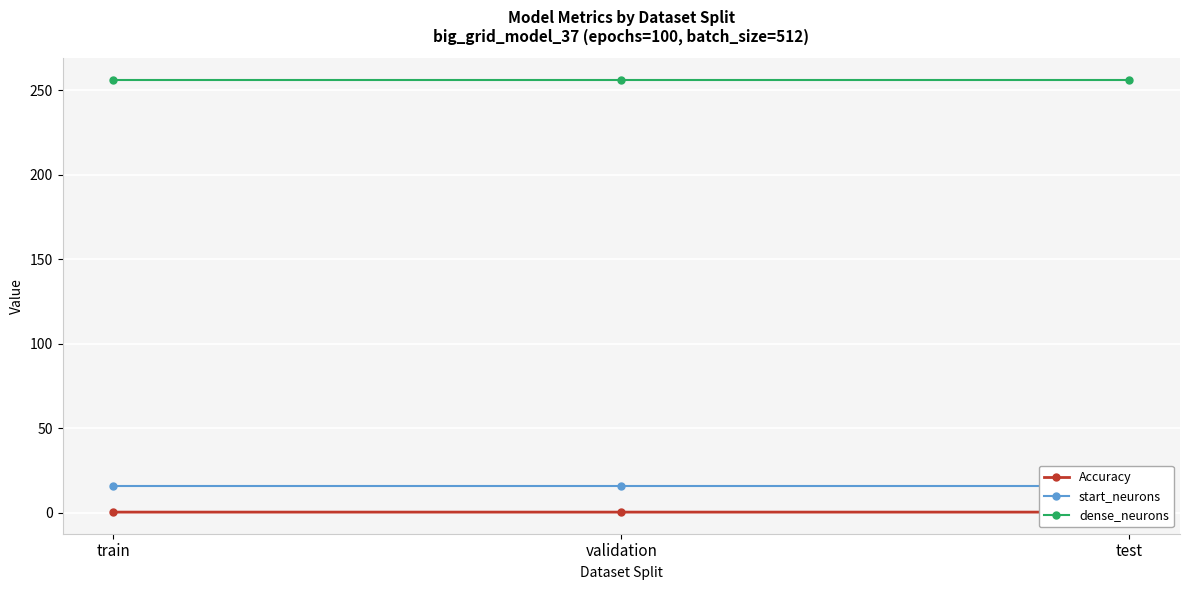

What are all the series names shown in the legend?

Accuracy, start_neurons, dense_neurons